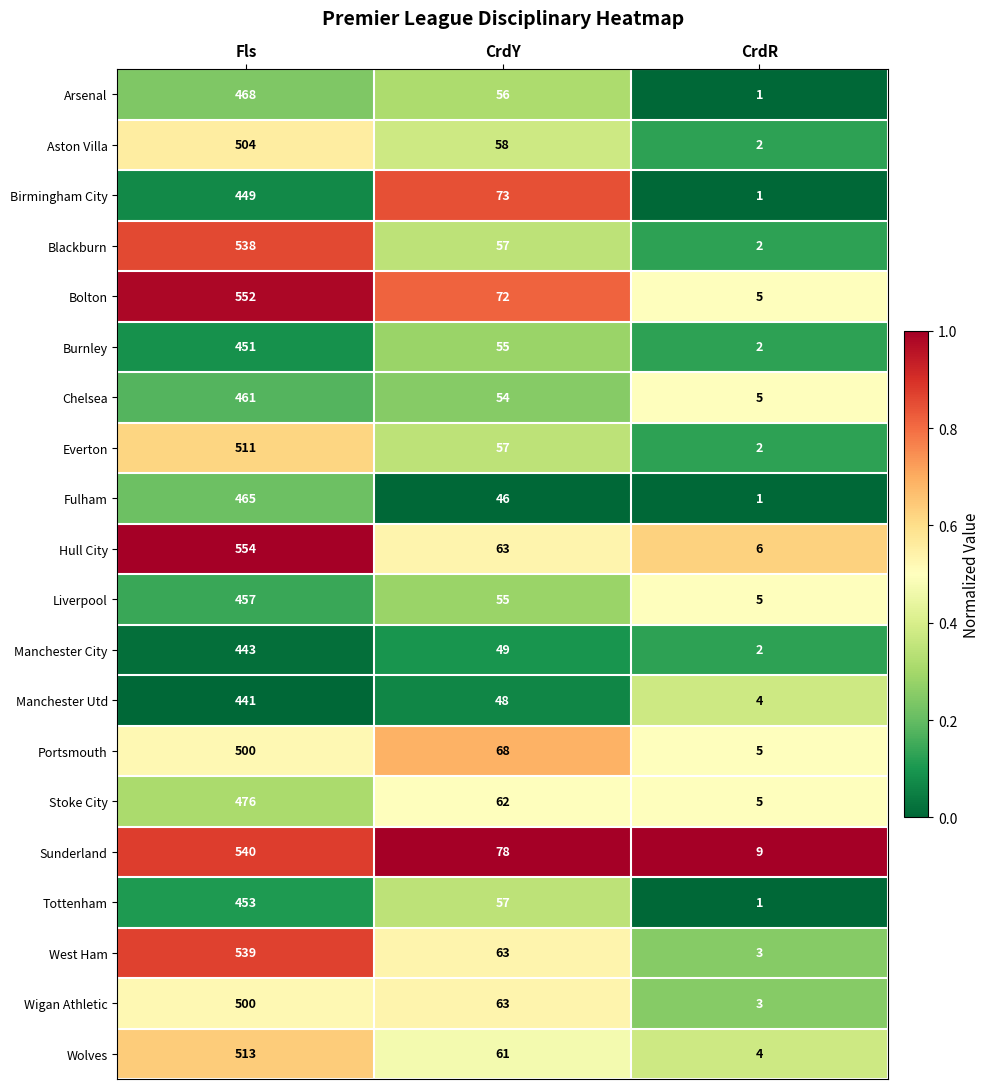

True or false: Liverpool has a value of 609 at Fls.

False